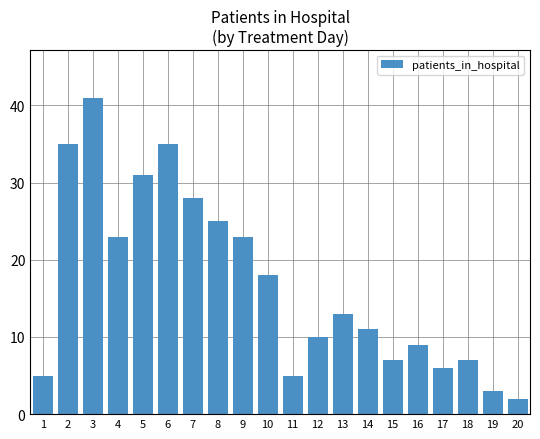

What is the difference between the maximum and minimum values?

39